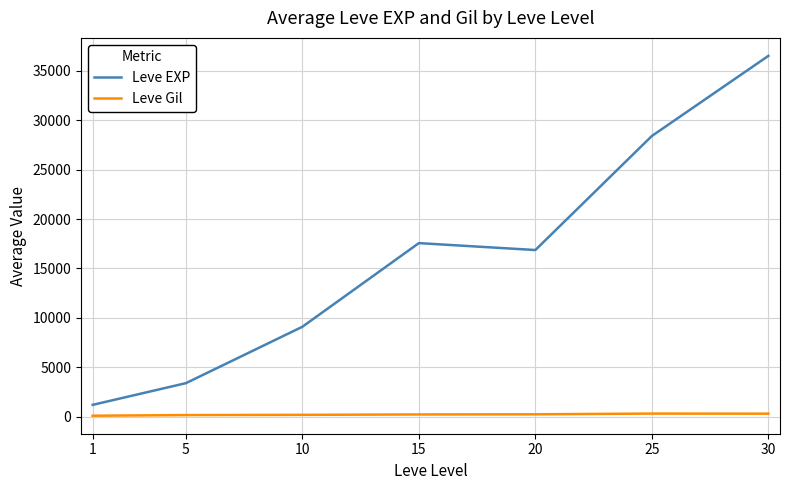

True or false: Leve EXP and Leve Gil intersect in this chart.

False